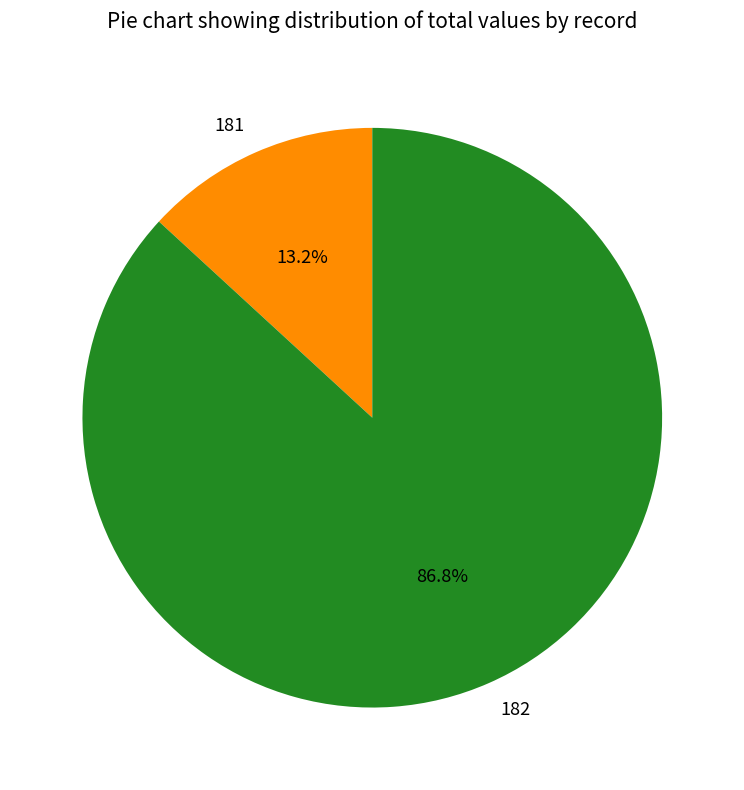

To the nearest percent, what is the difference between the 182 and 181 slice percentages?

74%